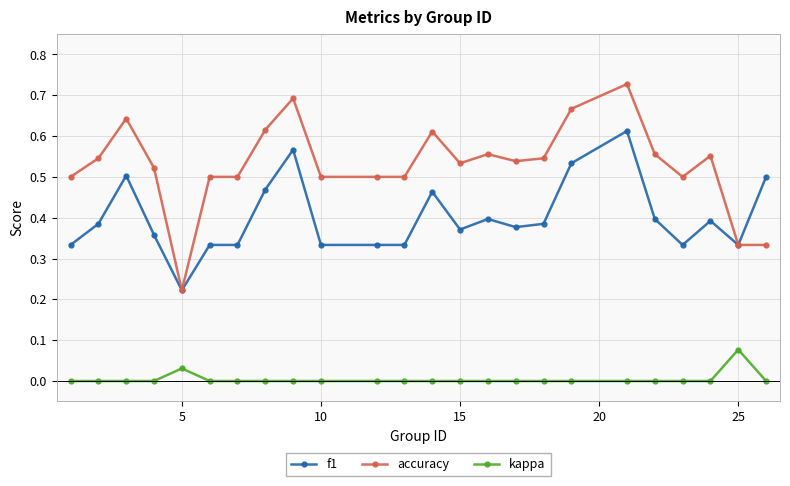

Which series has the largest total across all categories?

accuracy